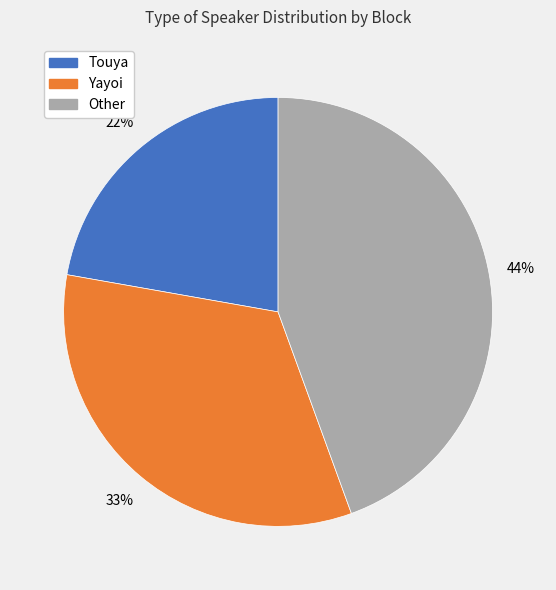

Does any single category account for the majority?

No